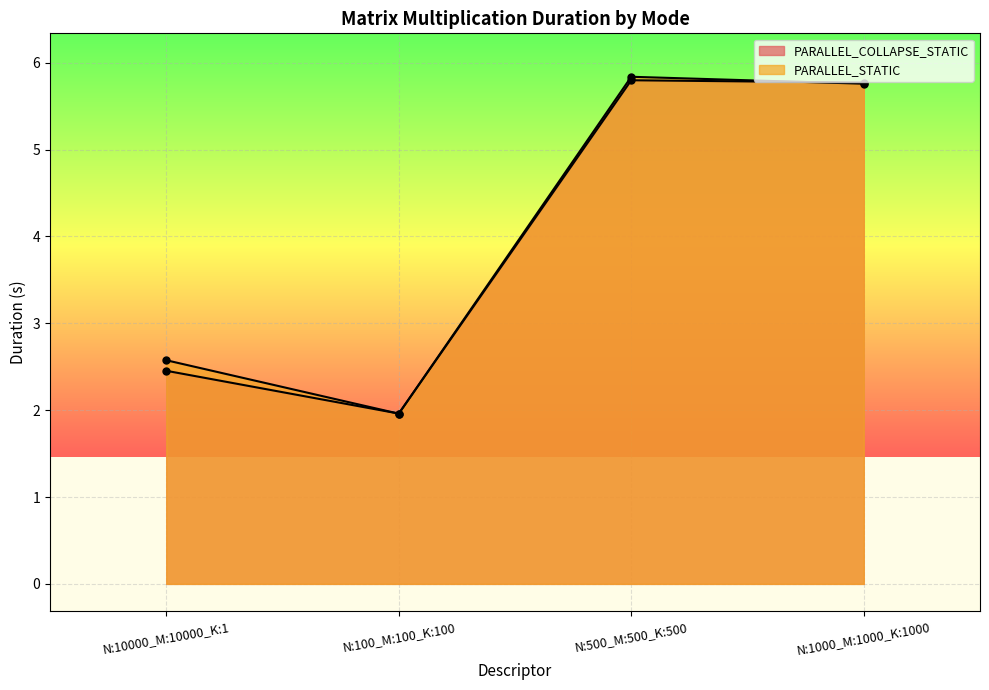

Reading left to right, transcribe all the data shown in this chart.

PARALLEL_COLLAPSE_STATIC: 2.5	2.0	5.8	5.8
PARALLEL_STATIC: 2.6	2.0	5.8	5.8